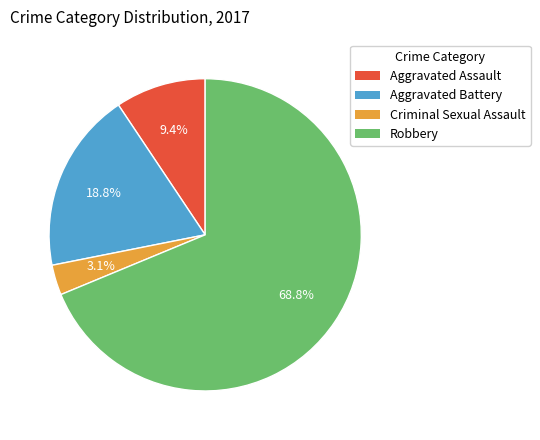

Combined, what portion of the pie is Robbery and Aggravated Battery?

87.5%